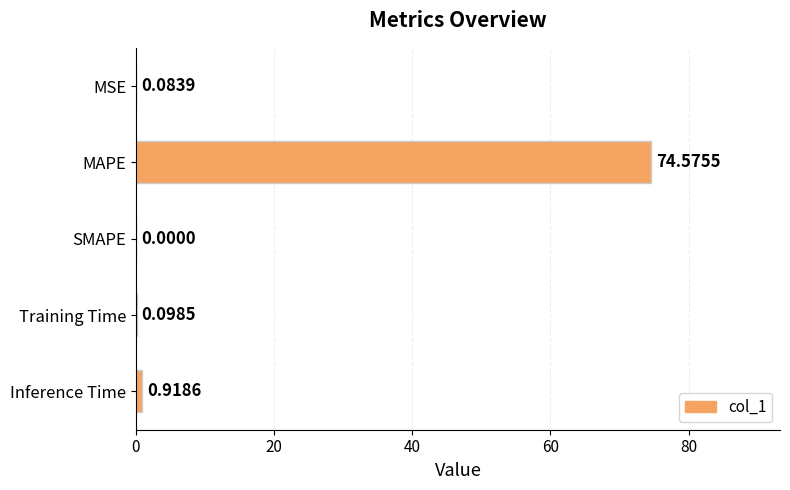

What is the change in value from MSE to MAPE?

+74.5